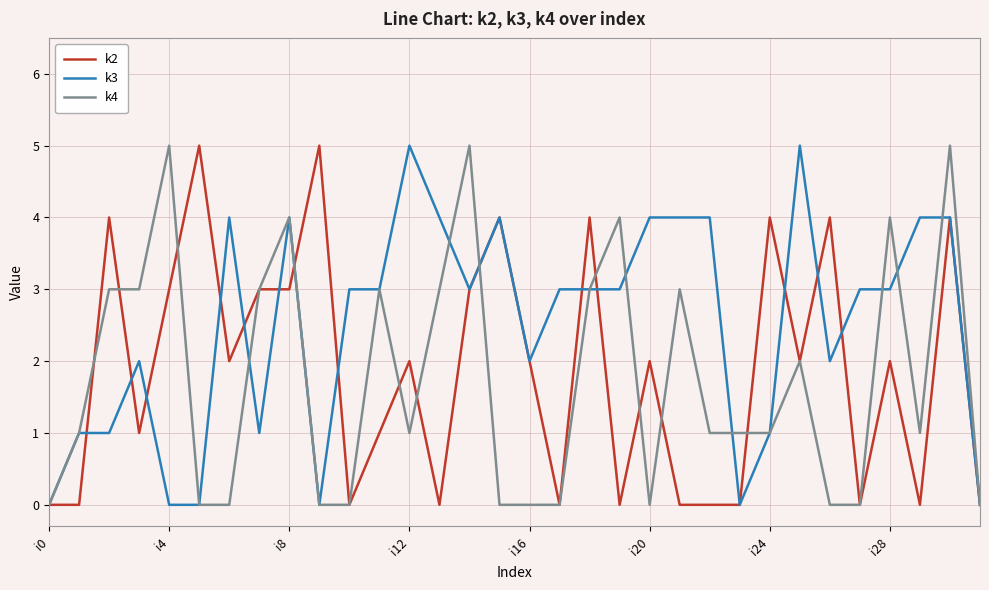

What is the maximum value shown in the chart?

5